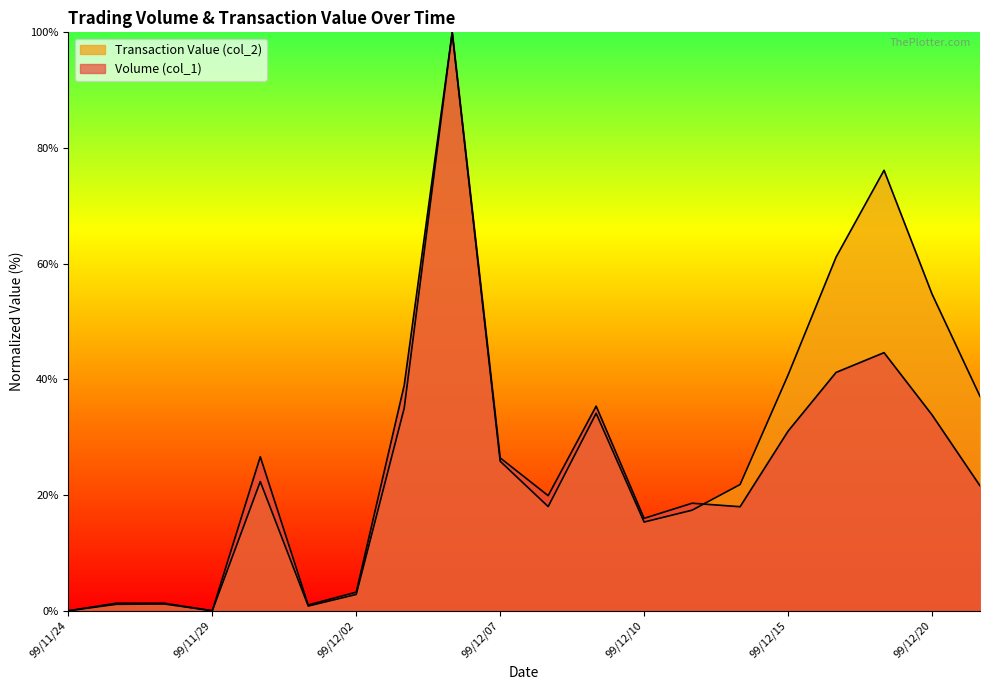

Which series has the largest range (max minus min)?

Volume (col_1)